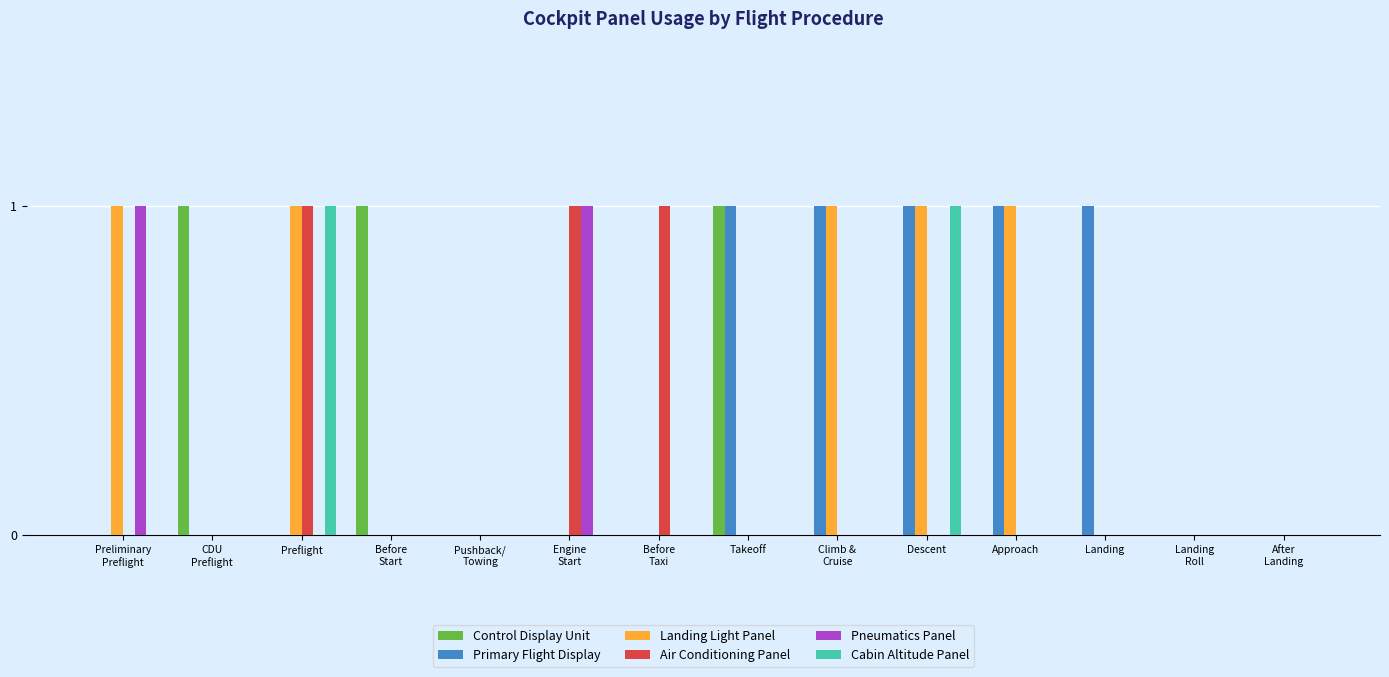

What are all the series names shown in the legend?

Control Display Unit, Primary Flight Display, Landing Light Panel, Air Conditioning Panel, Pneumatics Panel, Cabin Altitude Panel